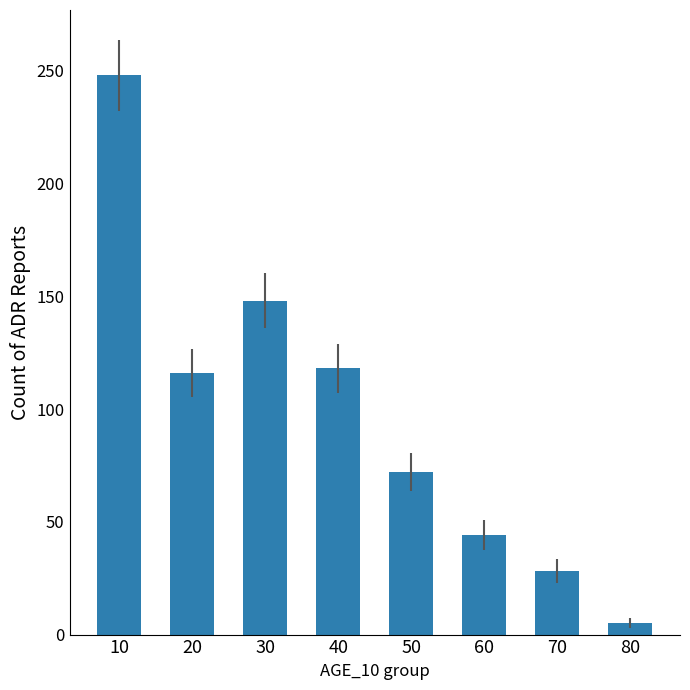

What is the sum of the values at 10 and 40?

366